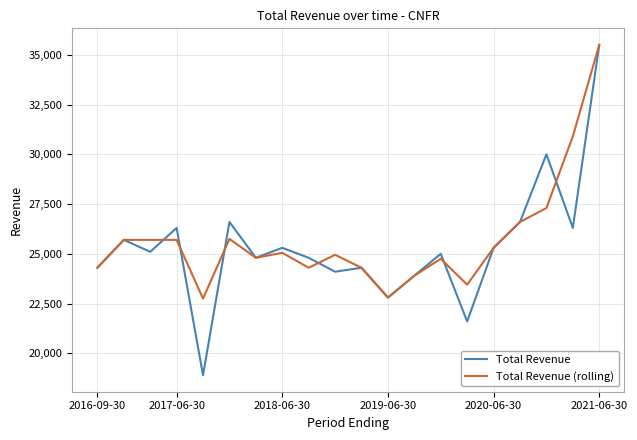

What is the maximum value shown in the chart?

35500